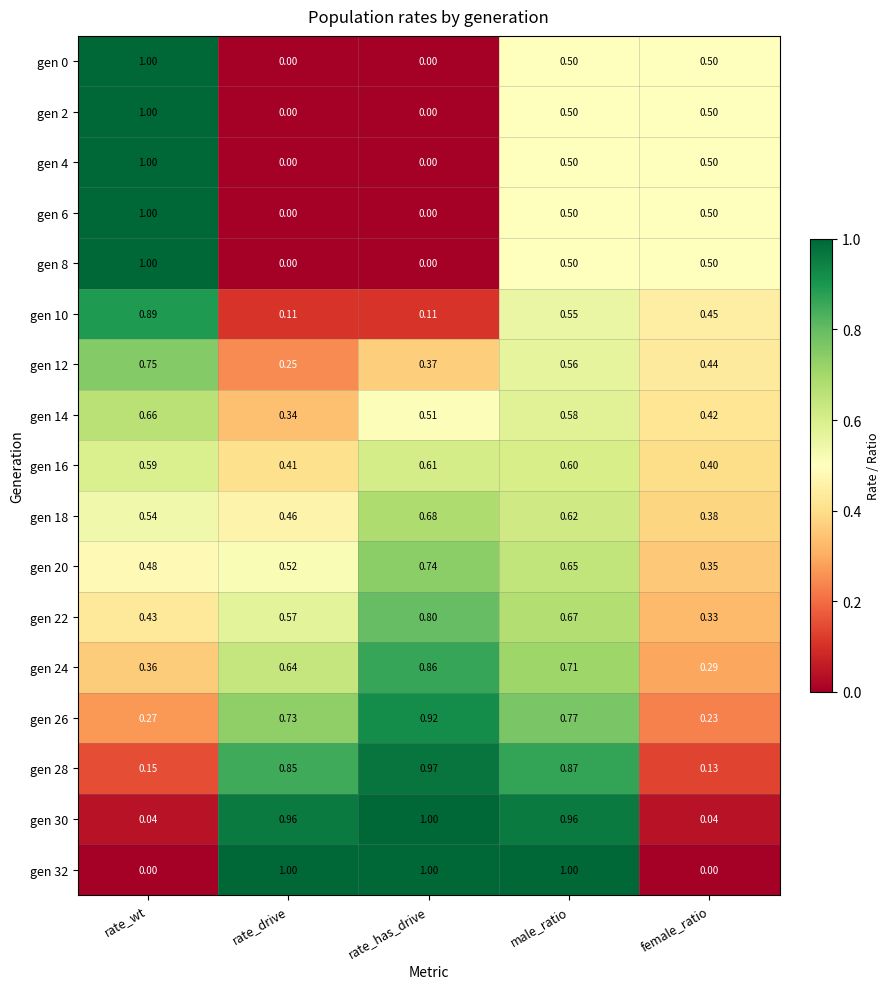

Is the value of gen 22 at rate_has_drive greater than the value of gen 20 at female_ratio?

Yes